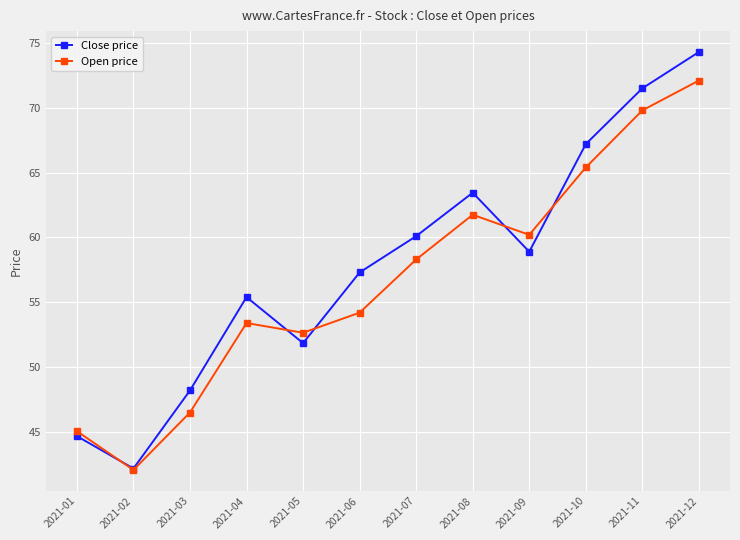

What is the sum of the Open price values at 2021-06 and 2021-07?

112.5